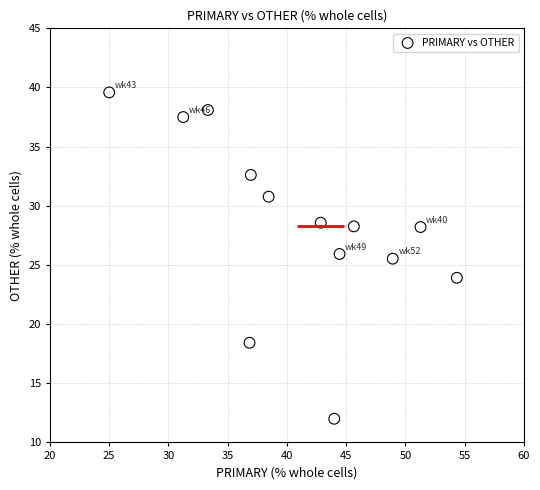

What is the range of X values (max minus min)?

29.3